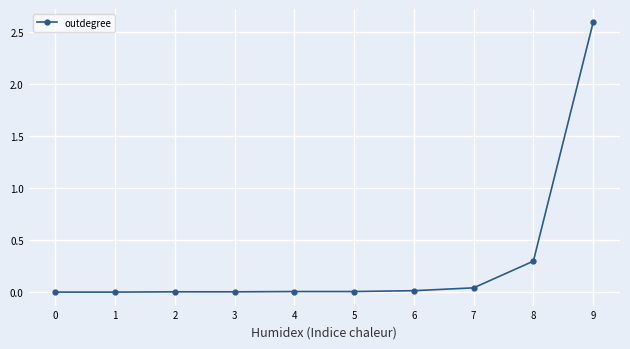

How many data points does each series have?

10